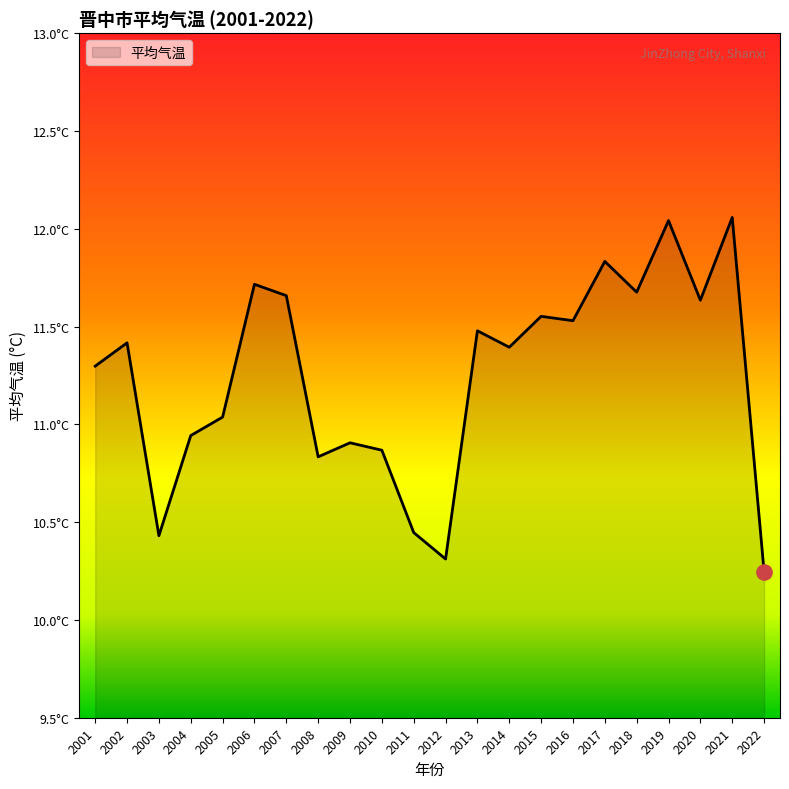

Reading left to right, what are all the values shown in this chart?

2001=11.3	2002=11.4	2003=10.4	2004=10.9	2005=11.0	2006=11.7	2007=11.7	2008=10.8	2009=10.9	2010=10.9	2011=10.4	2012=10.3	2013=11.5	2014=11.4	2015=11.6	2016=11.5	2017=11.8	2018=11.7	2019=12.0	2020=11.6	2021=12.1	2022=10.2